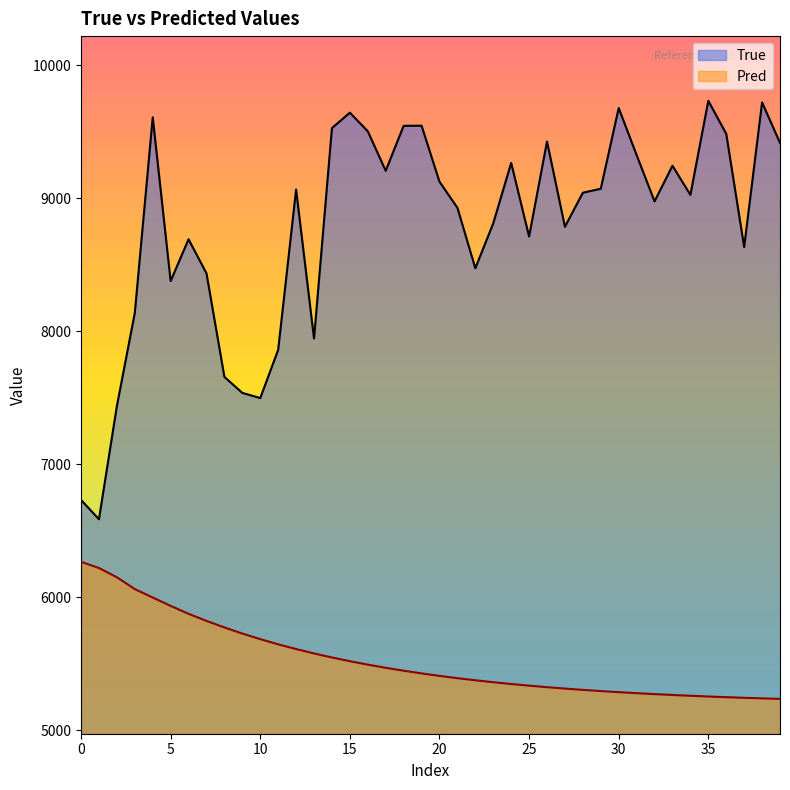

True or false: True and Pred cross at least once.

False